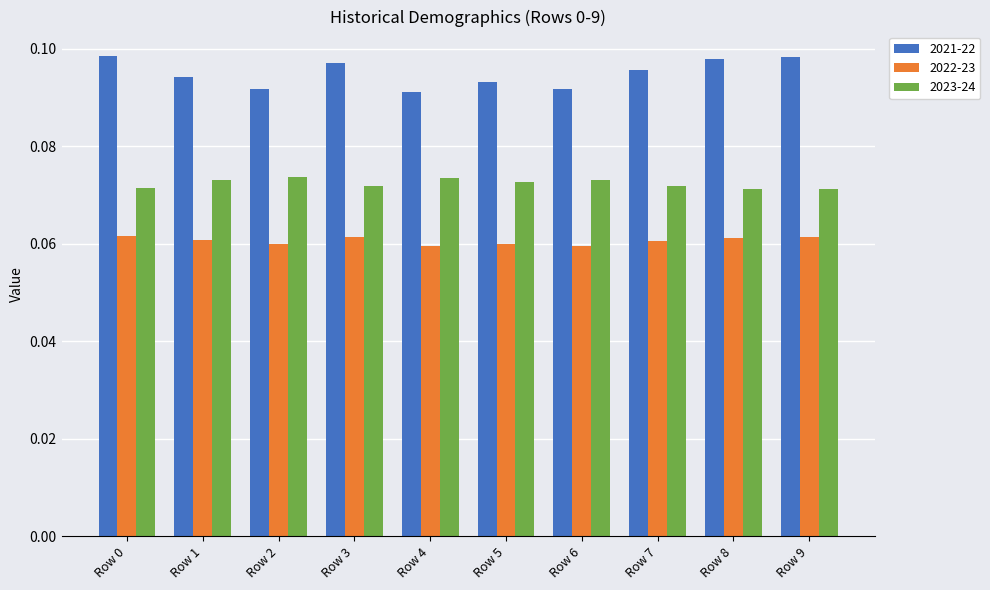

What are all the series names shown in the legend?

2021-22, 2022-23, 2023-24